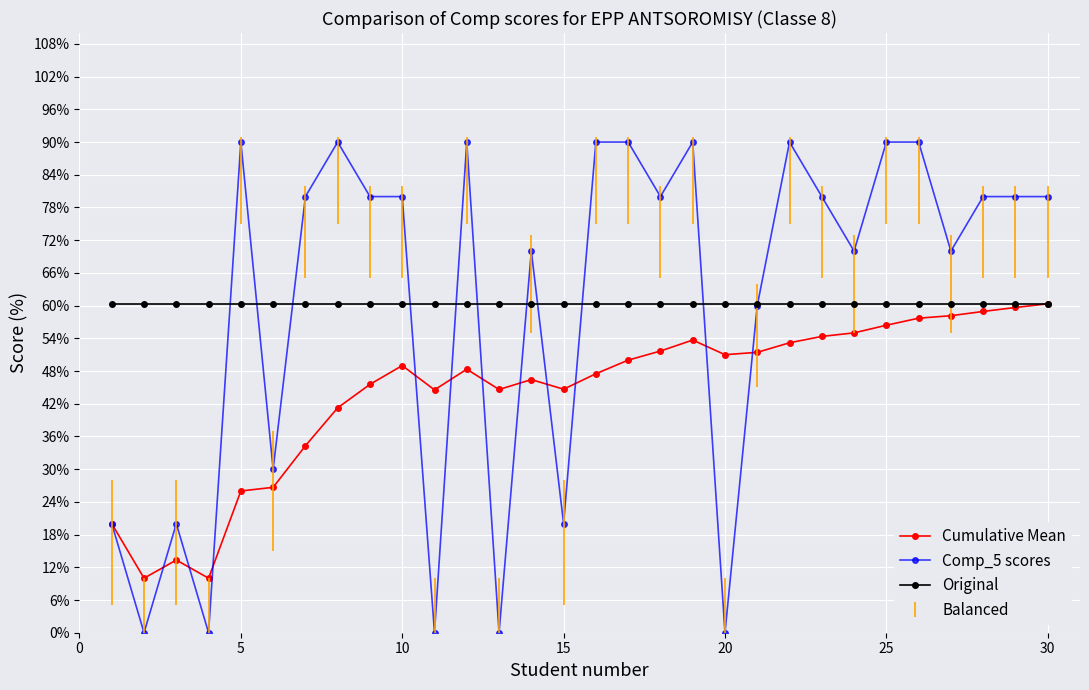

Which series has the largest range (max minus min)?

Comp_5 scores